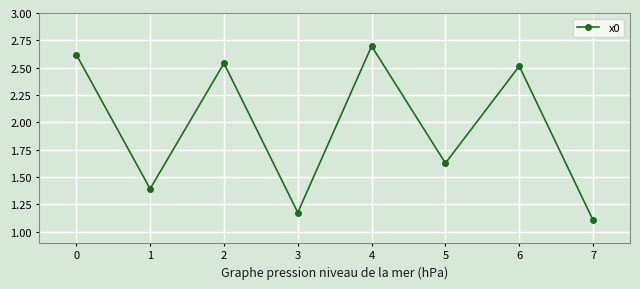

Which category has the lowest value across all series?

7